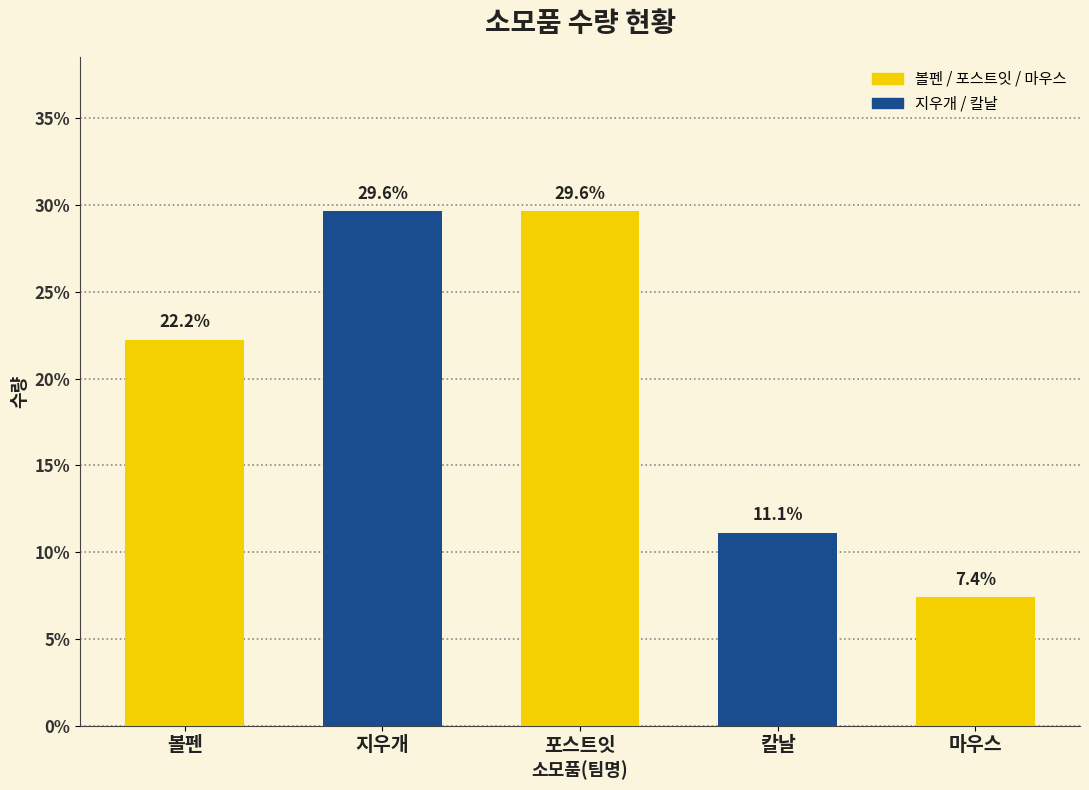

What position from the right is 포스트잇?

3